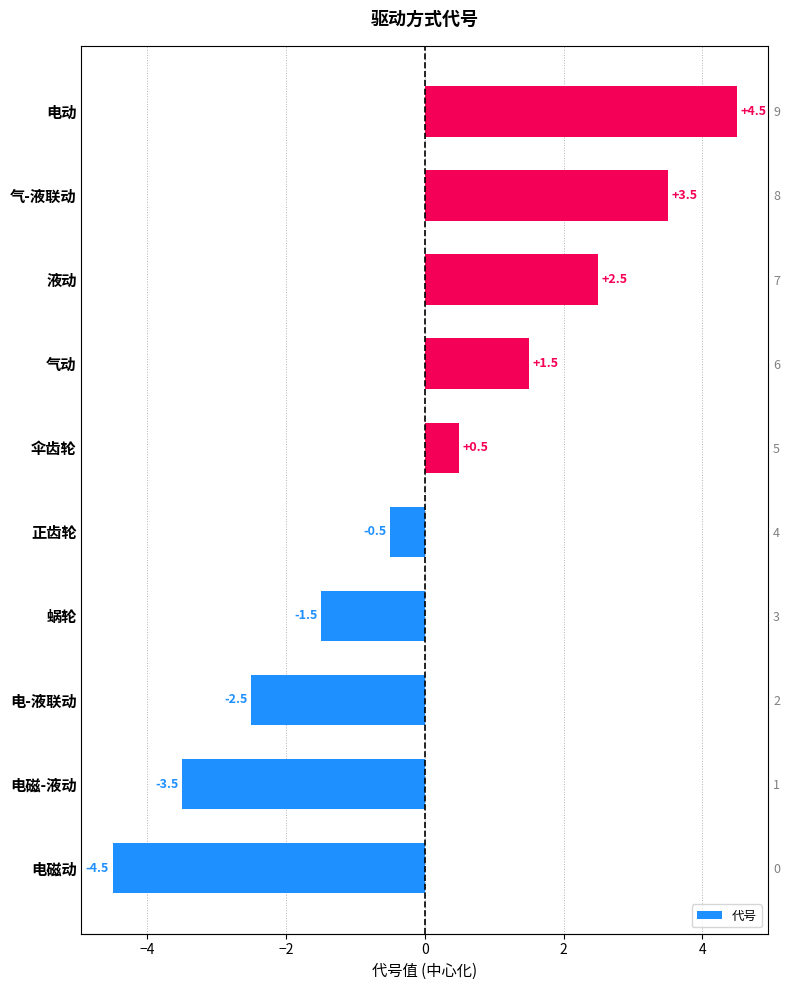

How many values are below 0?

5